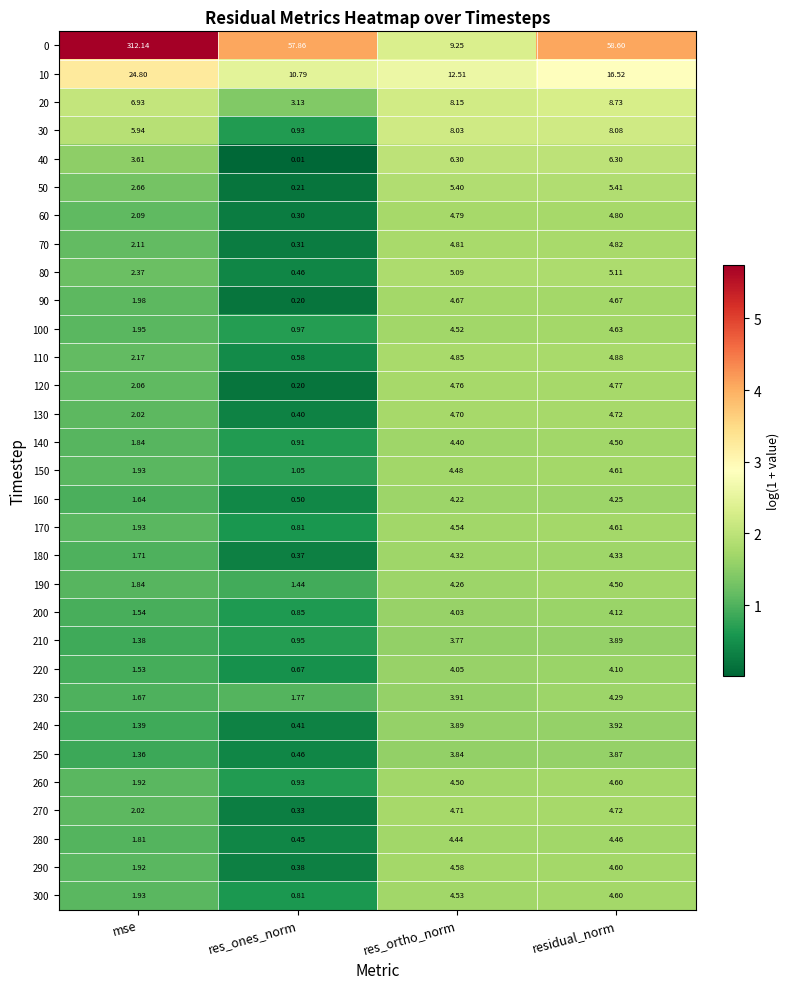

Count the number of categories in the chart.

4